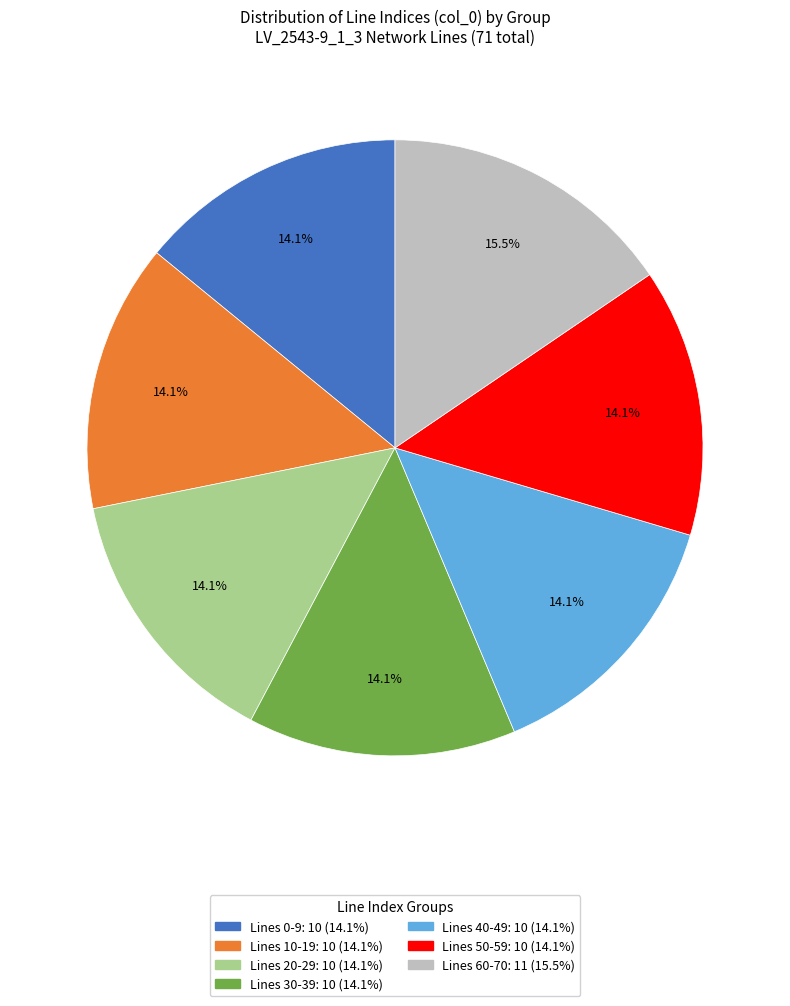

Does any single category account for the majority?

No